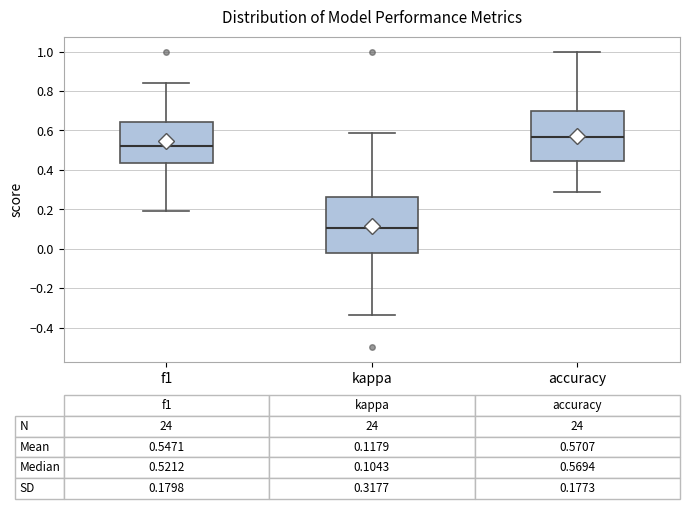

Which box has the highest median line?

accuracy